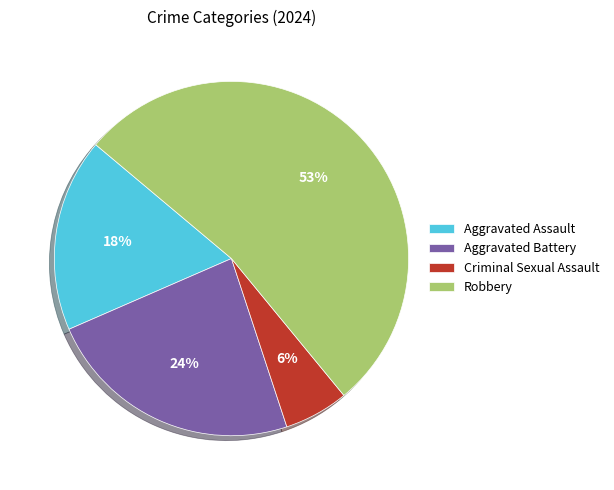

Is the sum of Robbery and Aggravated Assault greater than half?

Yes